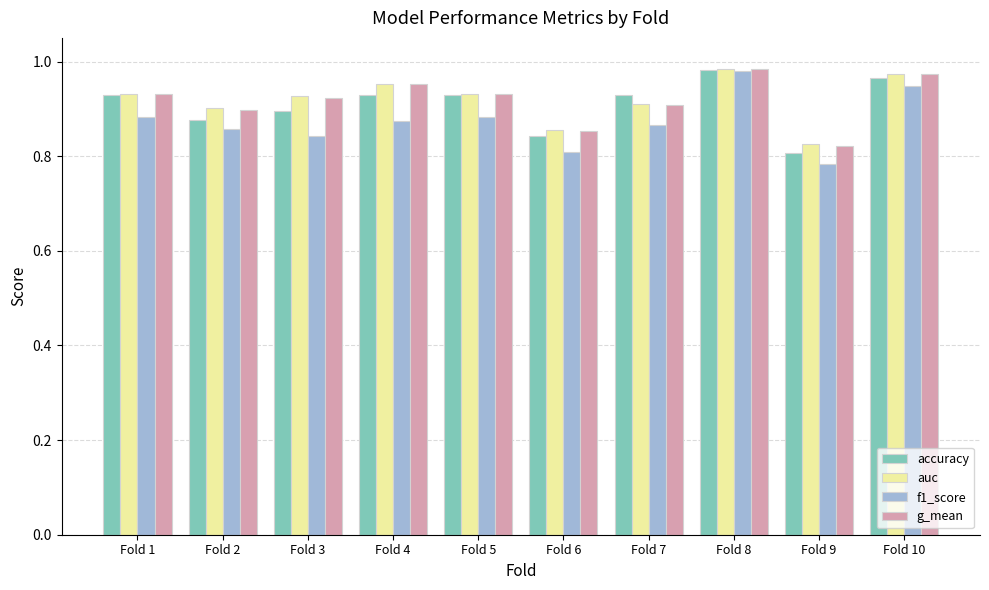

At which label does f1_score reach its peak?

Fold 8